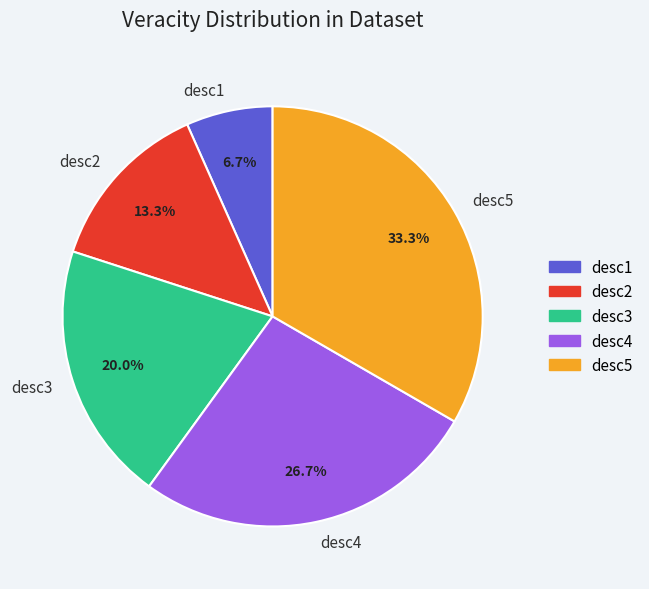

Does any single category account for the majority?

No